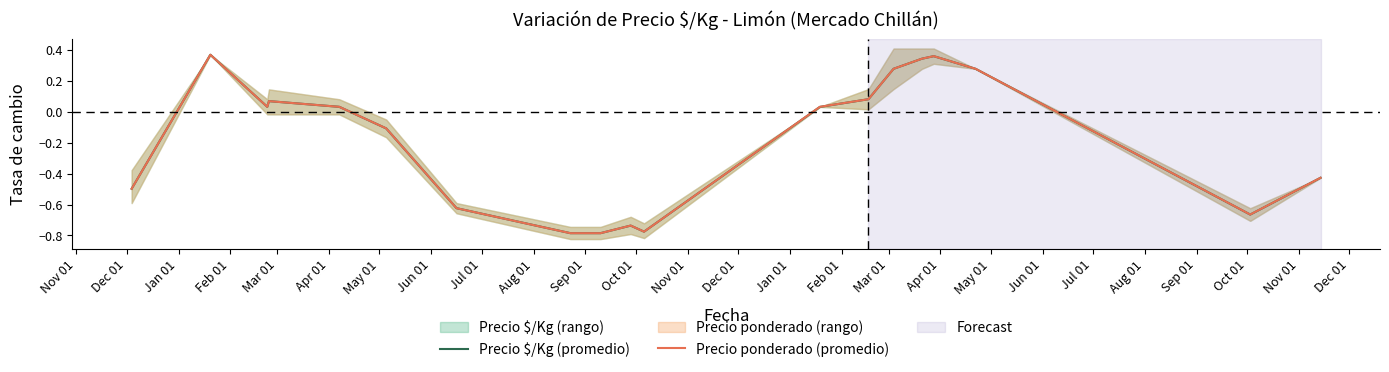

What is the average value of the Precio ponderado (promedio) series?

-0.2